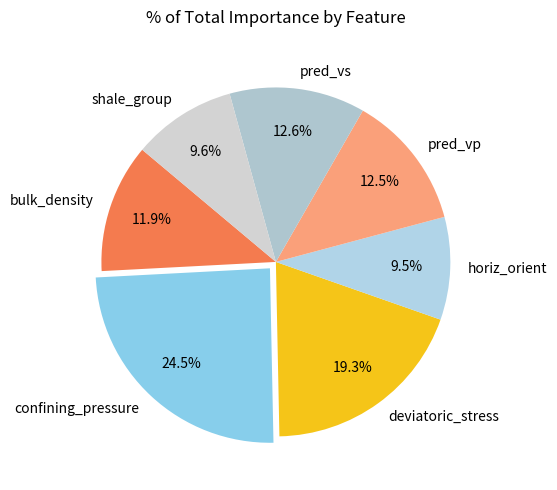

Is it true that pred_vs is 13% of the pie?

True